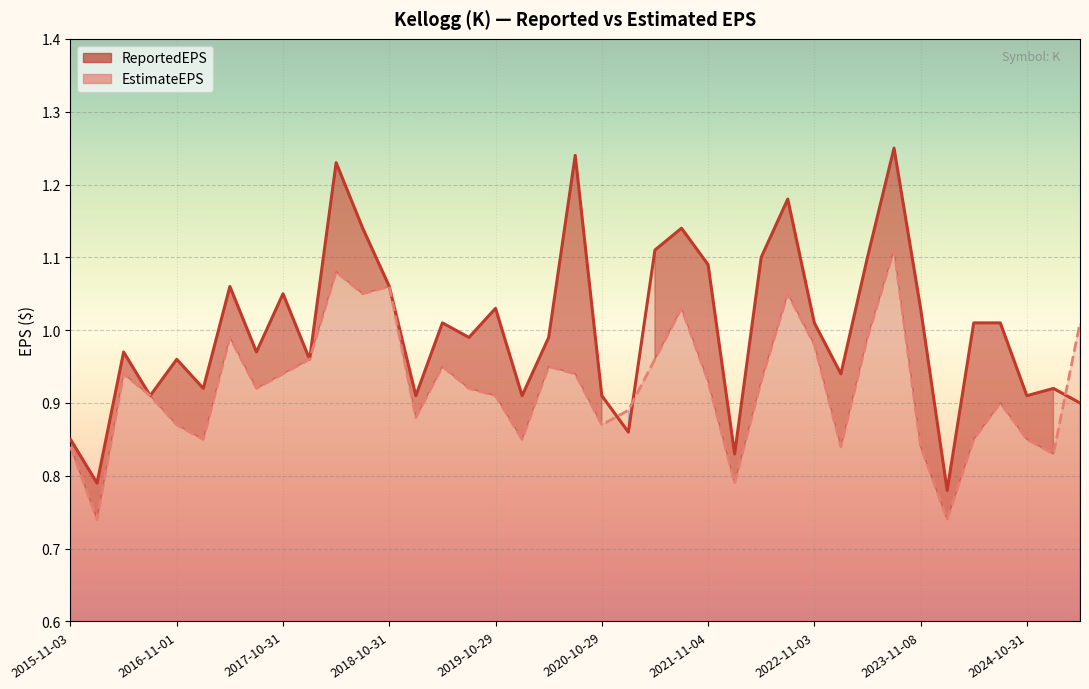

Between 2021-05-06 and 2021-08-05, which series saw the biggest shift?

EstimateEPS